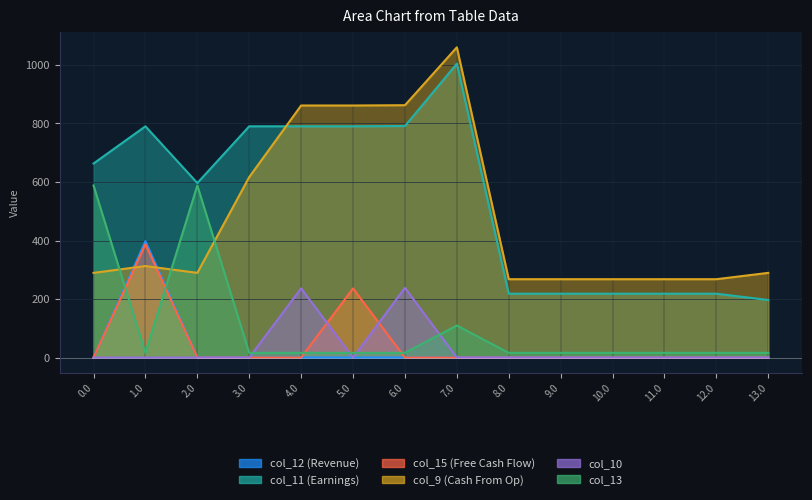

How many data points in col_10 are above 0?

2